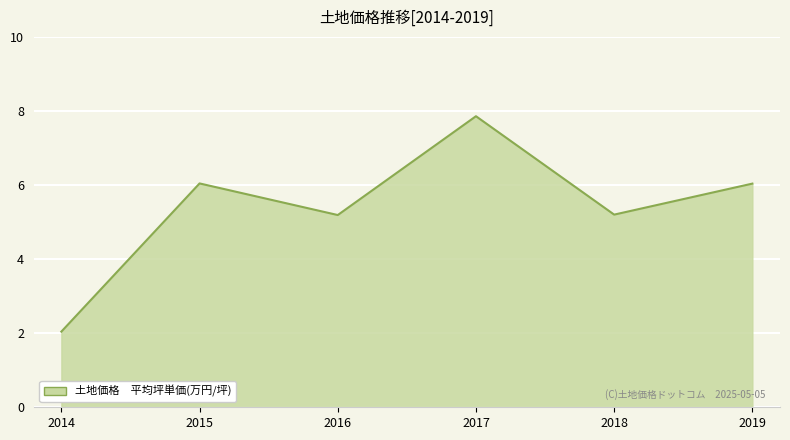

Is it true that the value at 2017 is 7.9?

True